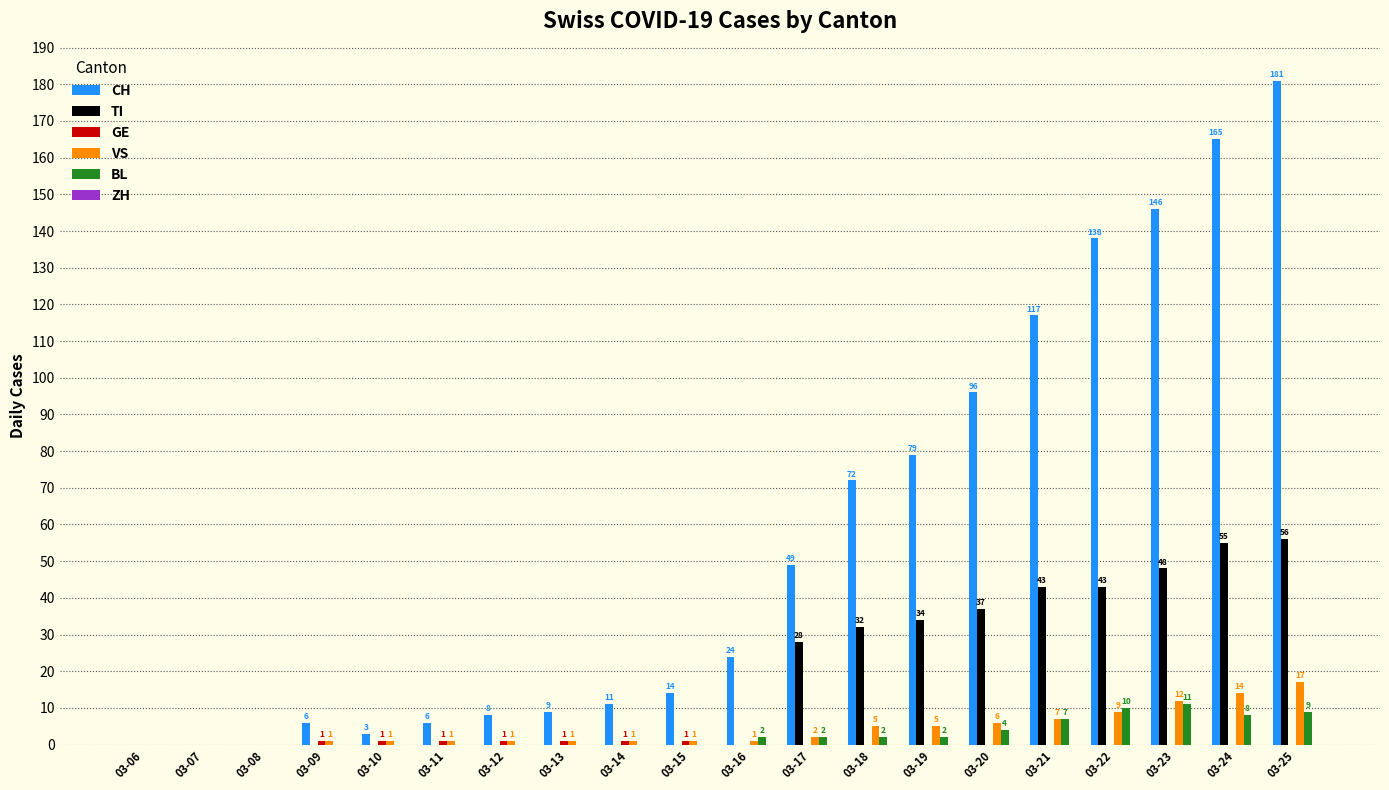

At which category is the sum across all series the highest?

03-25